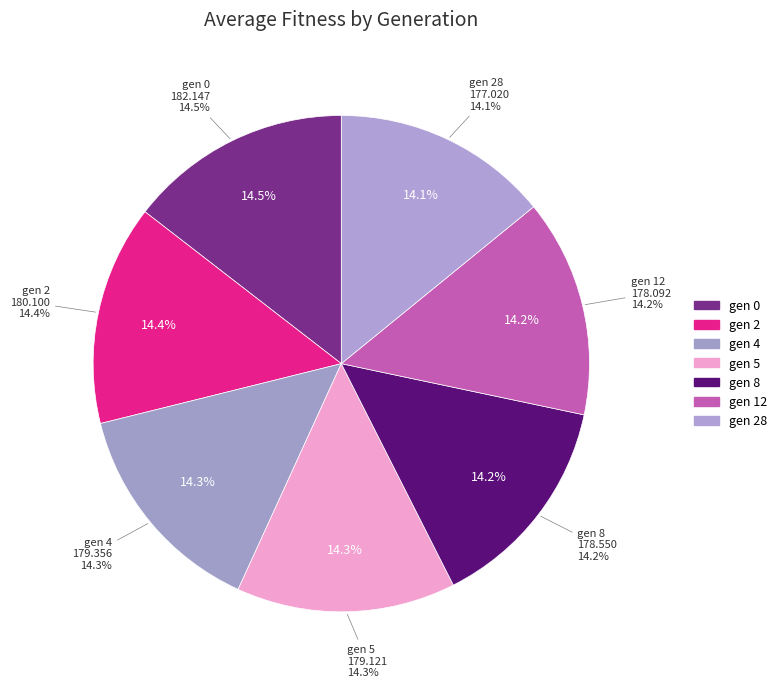

To the nearest percent, what portion does gen 2 represent?

14%